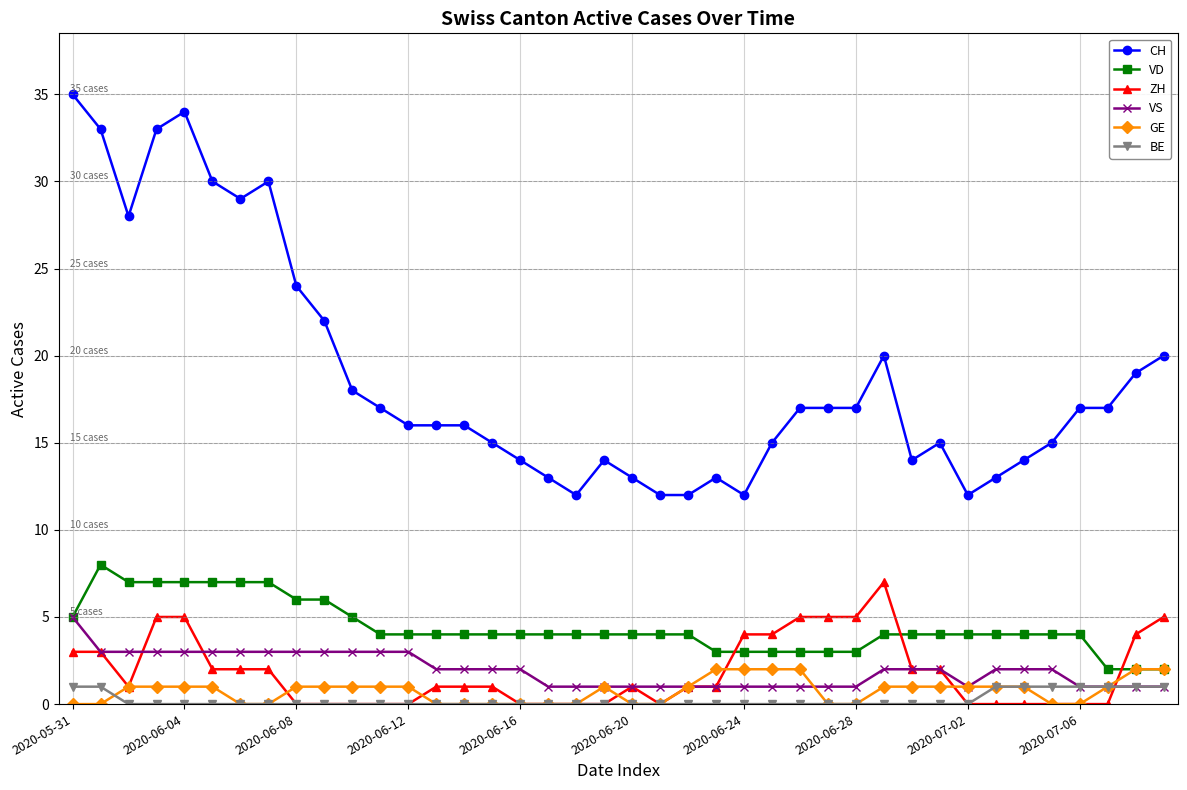

What is the difference between the second highest and minimum values in the VD series?

5